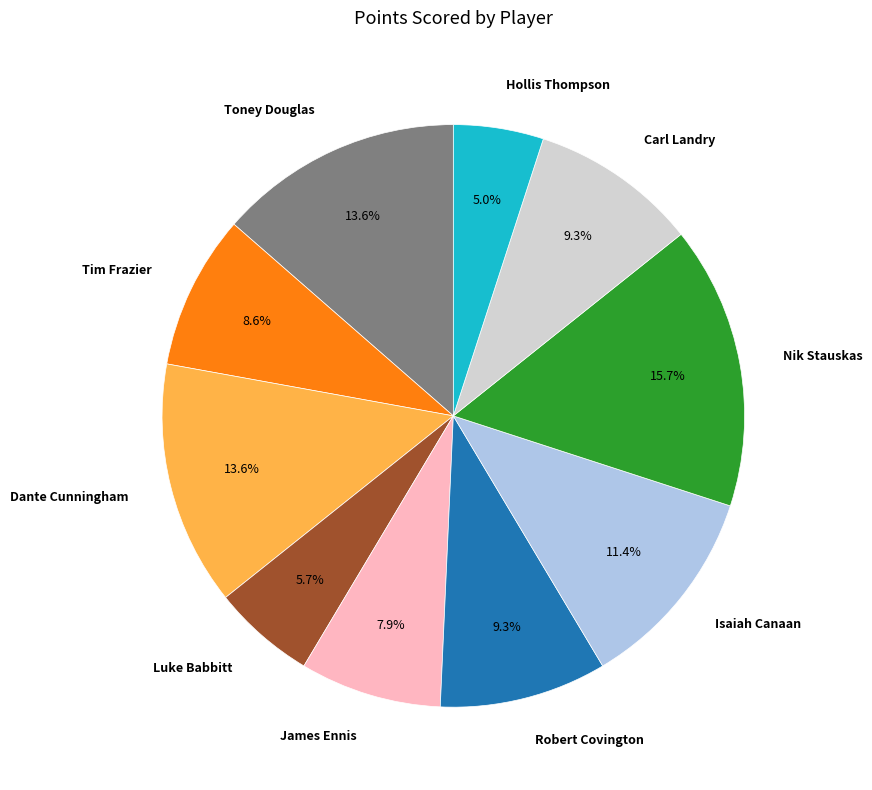

To the nearest percent, what percentage of the pie is Toney Douglas?

14%